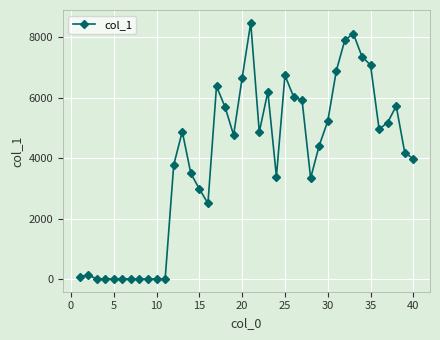

What is the maximum value shown in the chart?

8482